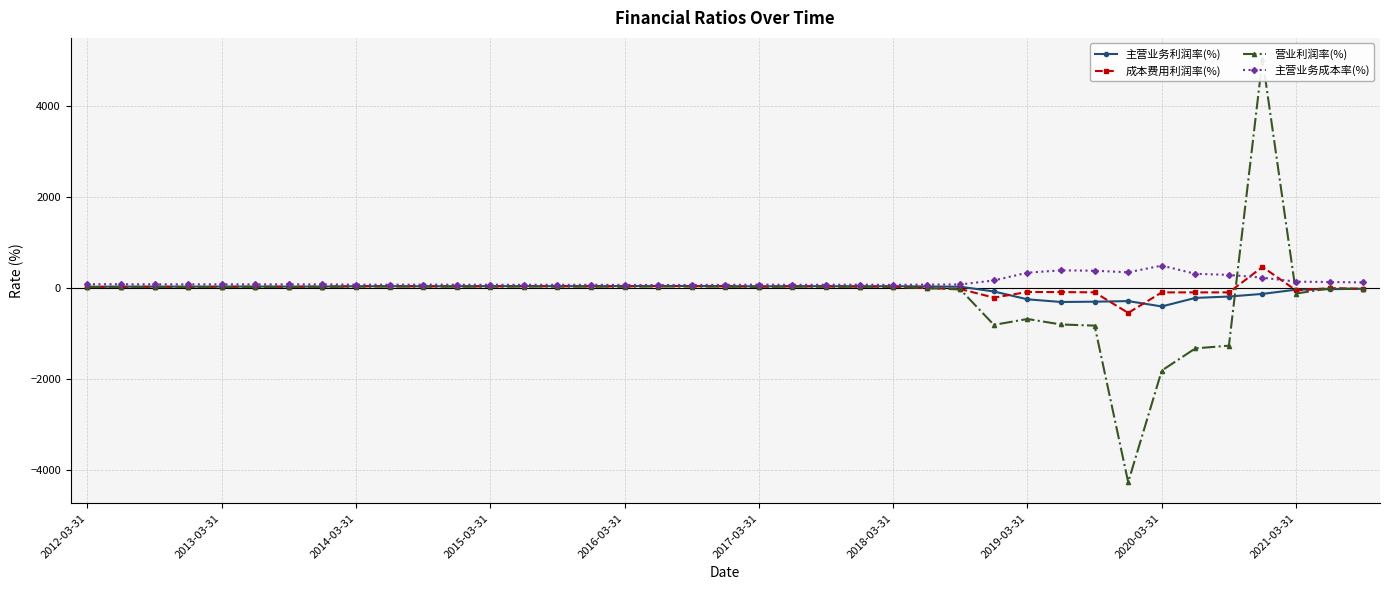

Does the chart have visible grid lines?

Yes